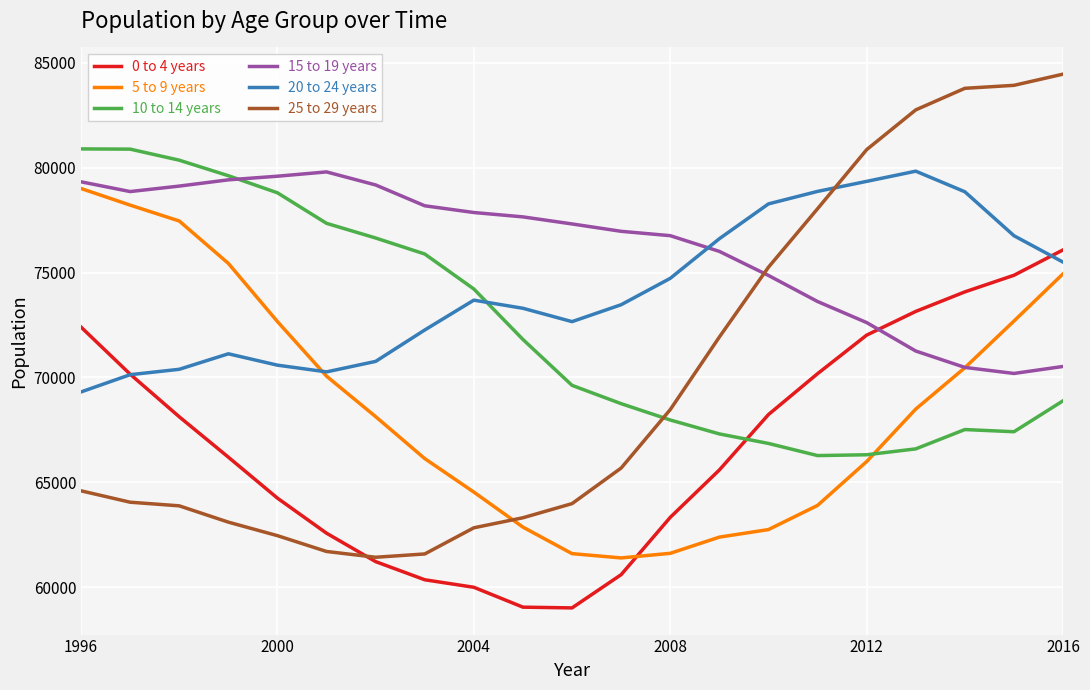

What is the difference between the second highest and second lowest values in the 10 to 14 years series?

14572